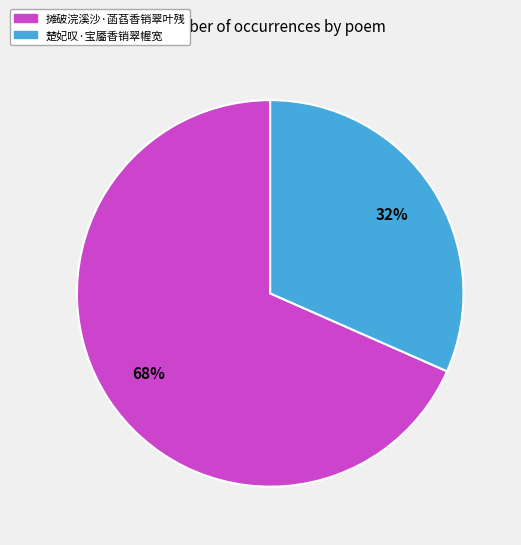

Which category has the smallest portion of the pie?

楚妃叹·宝靥香销翠幄宽